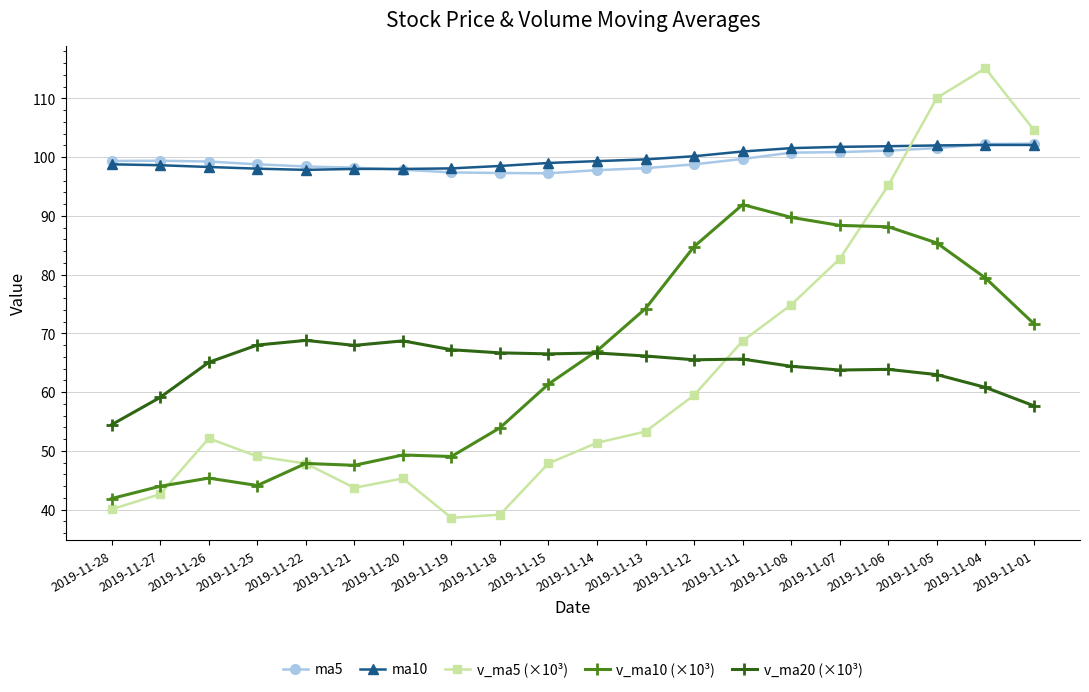

True or false: v_ma5 (×10³) has more than 0 points higher than both neighbors.

True